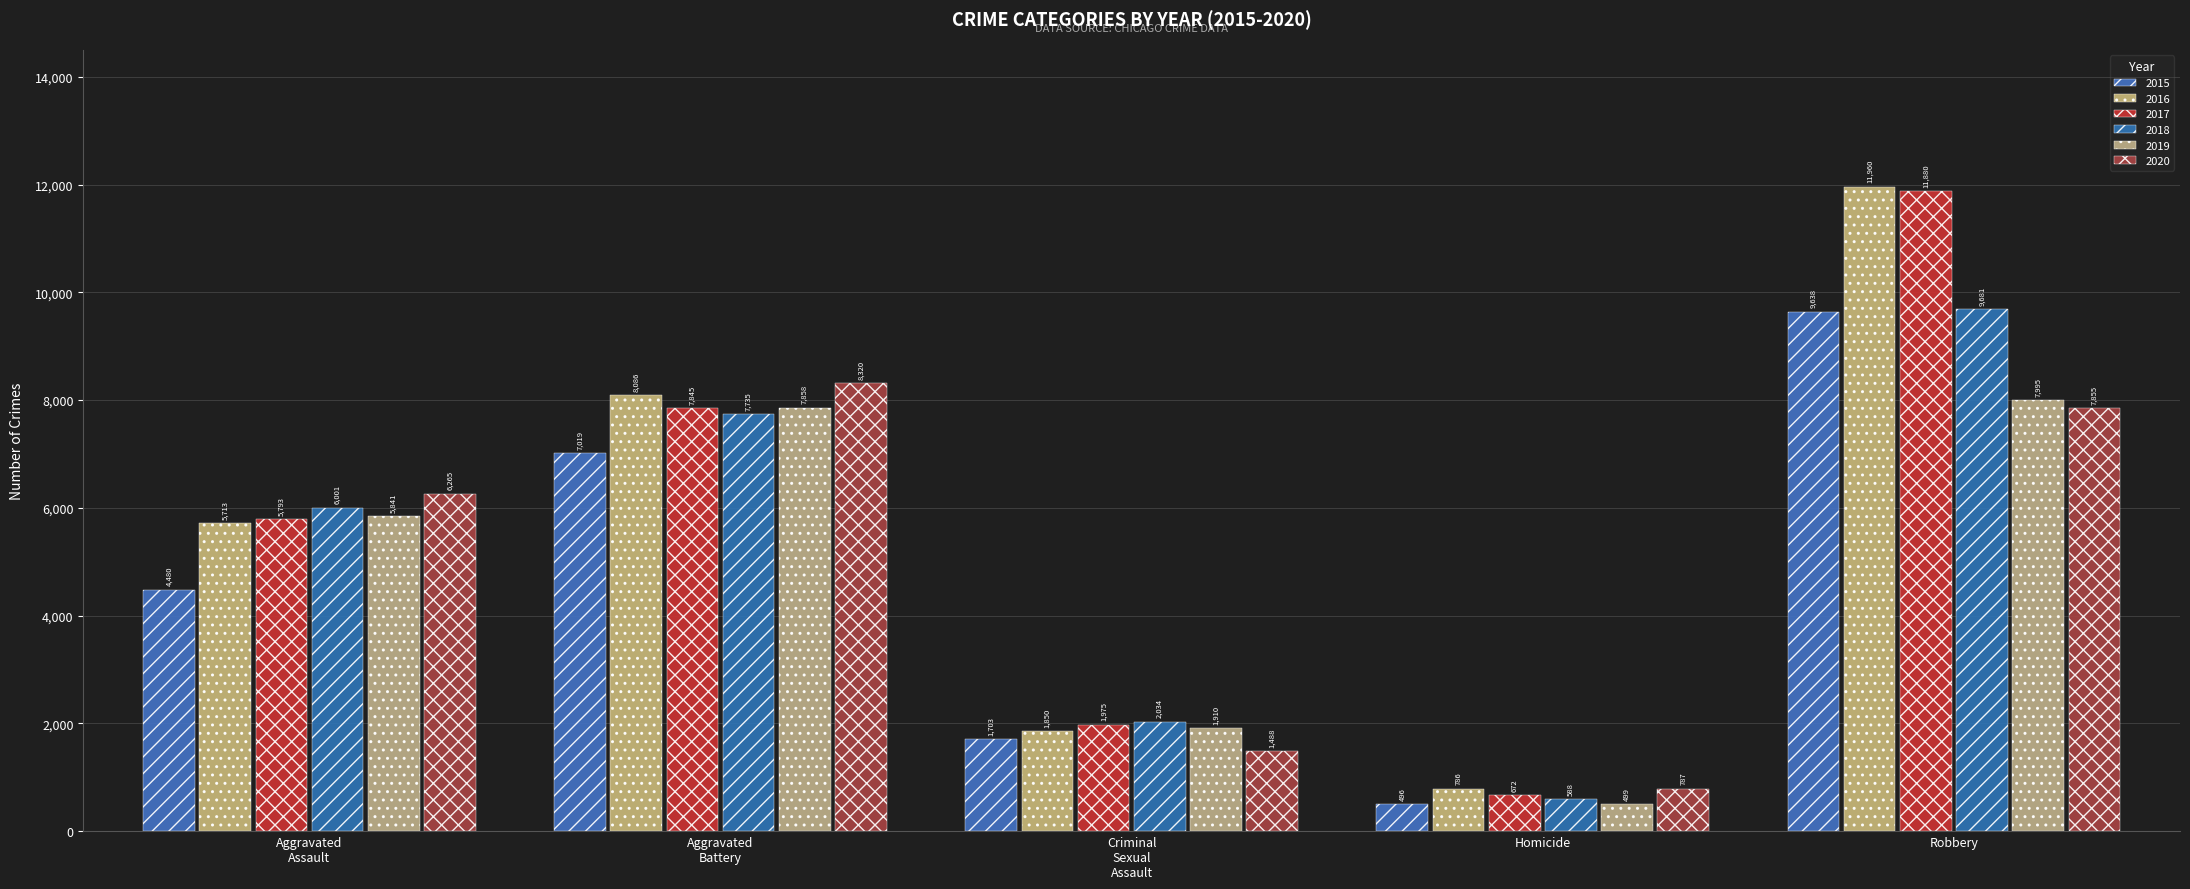

The 2020 series shows 509 at Homicide. True or false?

False